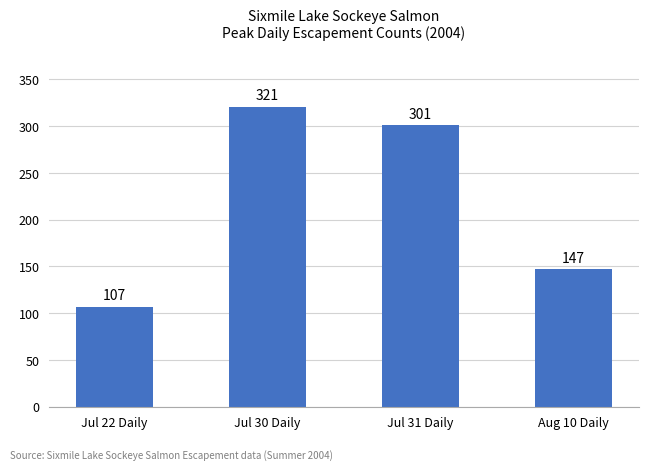

What is the smallest value displayed?

107